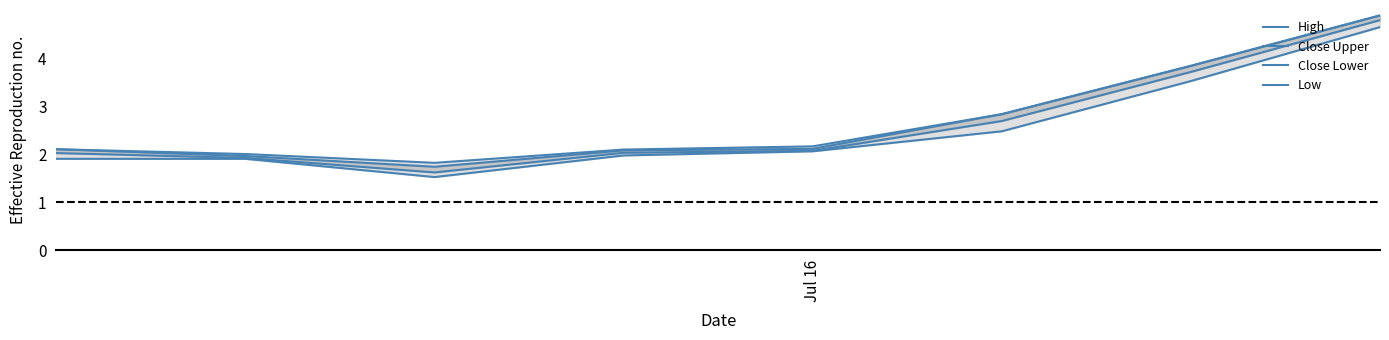

Is it true that Close Upper equals 3.6 at 3?

False